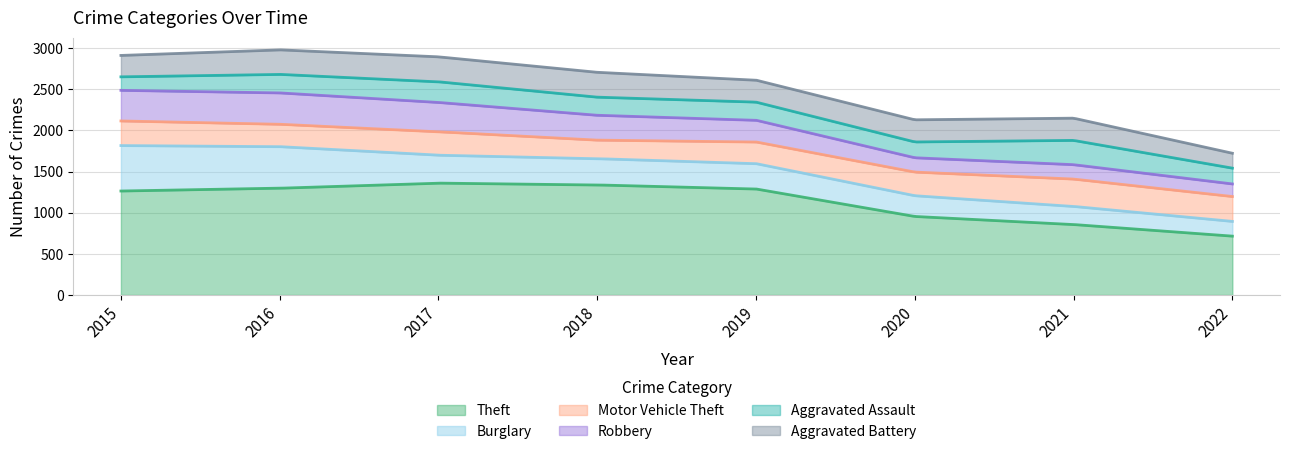

What is the spread (max minus min) of values at 2015?

1099